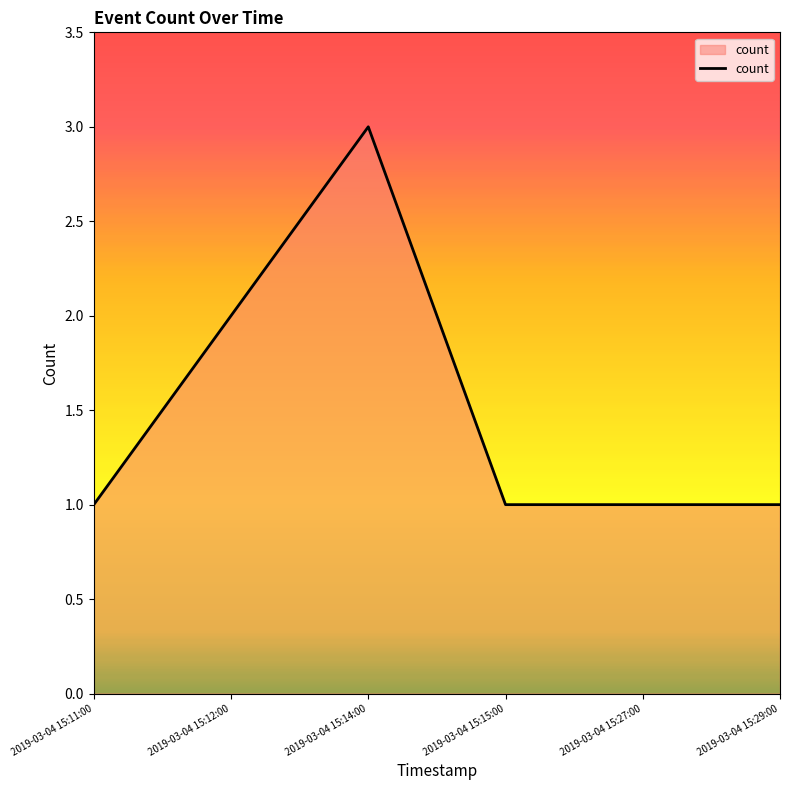

Reading right to left, what are all the values shown in this chart?

2019-03-04 15:29:00=1	2019-03-04 15:27:00=1	2019-03-04 15:15:00=1	2019-03-04 15:14:00=3	2019-03-04 15:12:00=2	2019-03-04 15:11:00=1